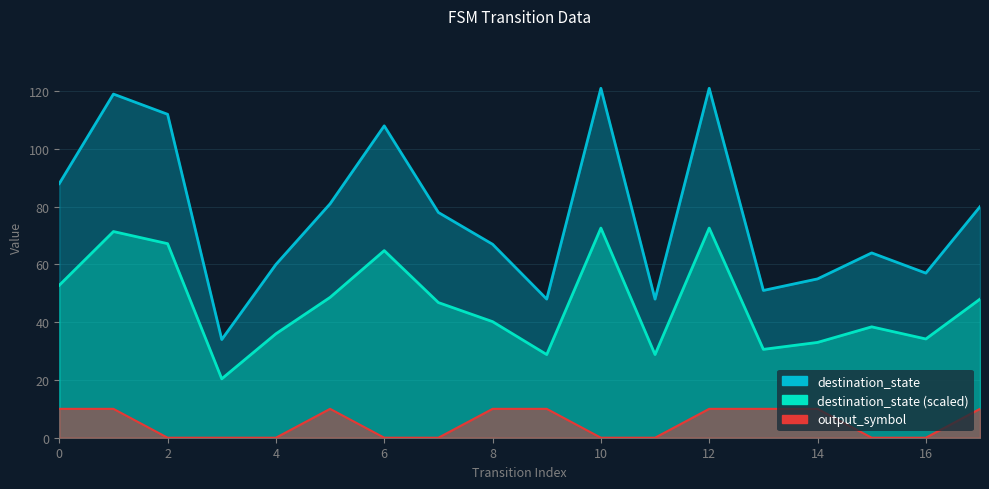

What is the sum of all output_symbol values?

90